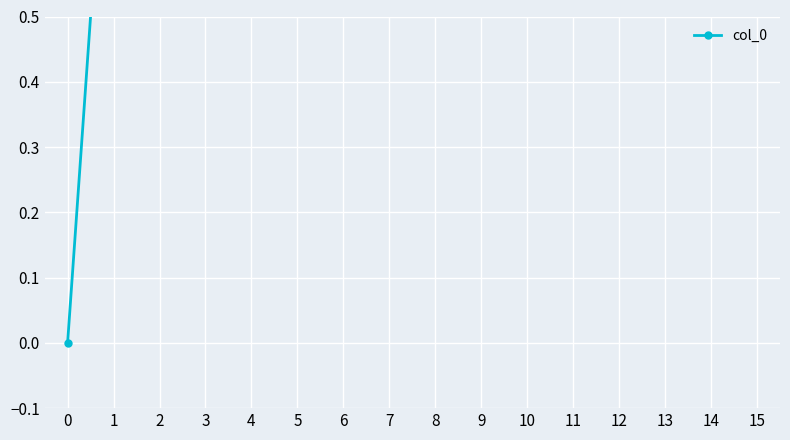

What is the value of the 10th point from the left?

9